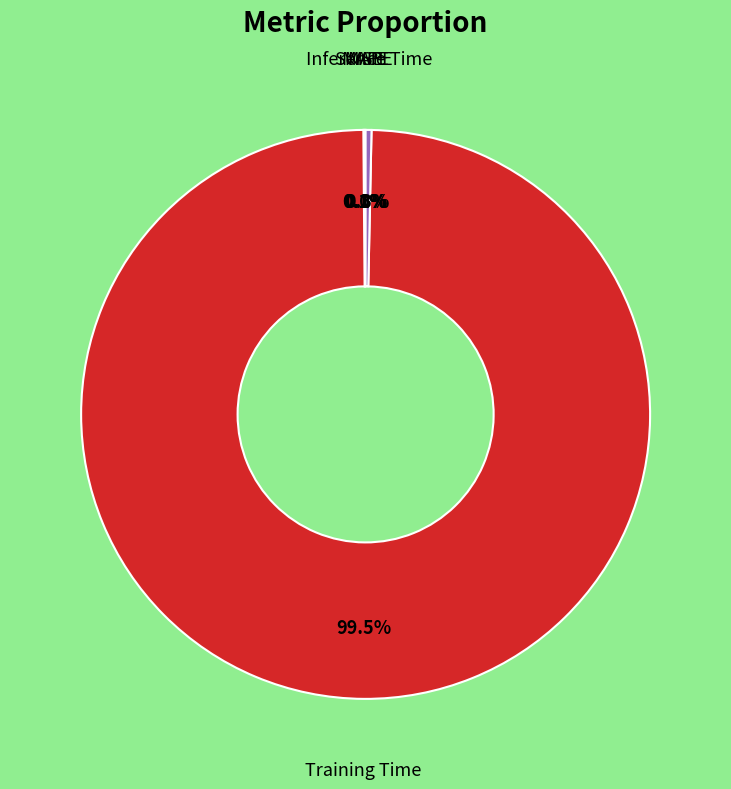

Which category accounts for the majority?

Training Time